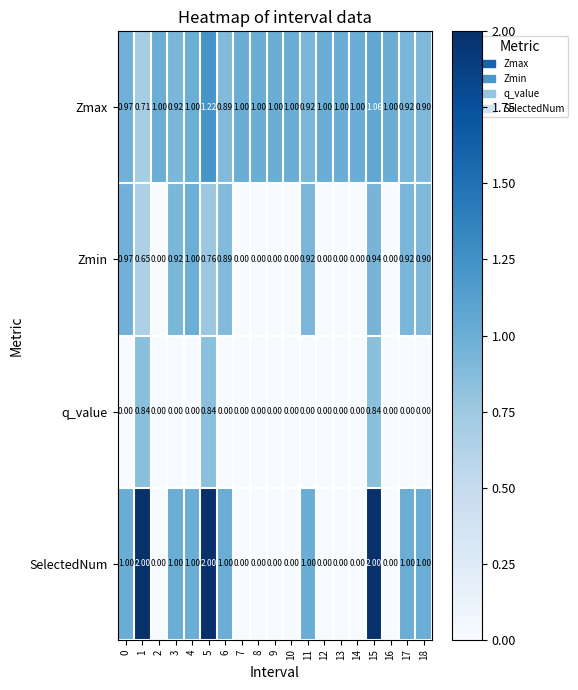

Rank the series by their maximum value, from lowest to highest.

q_value, Zmin, Zmax, SelectedNum